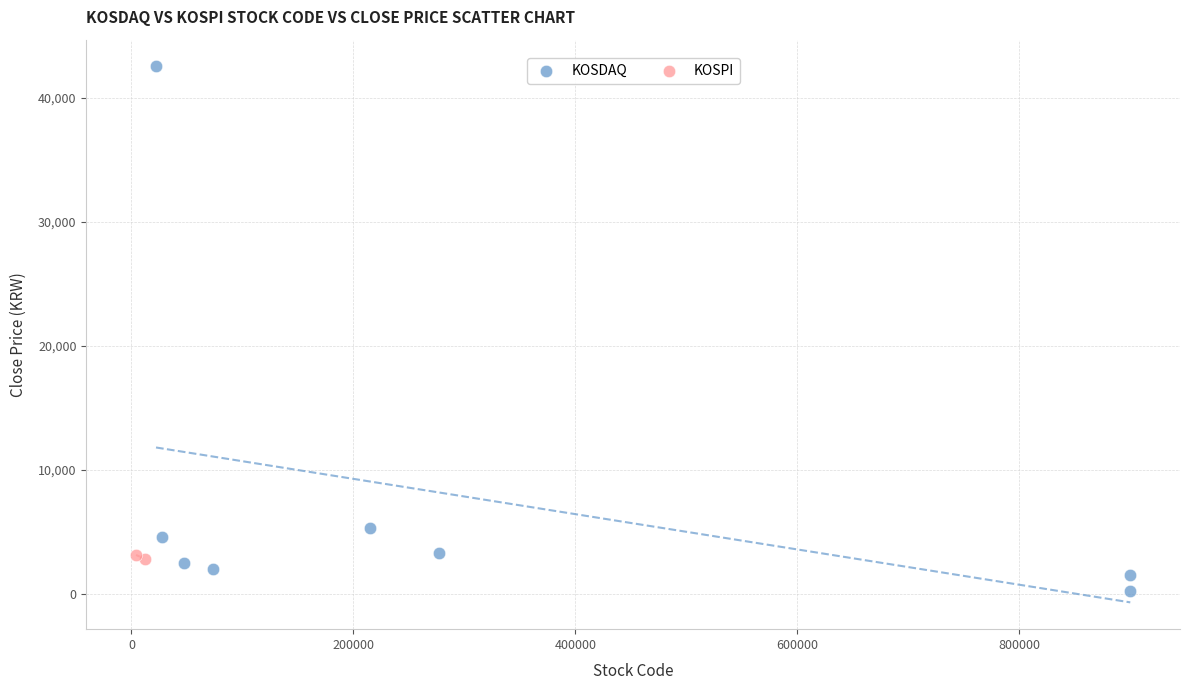

What are all the series names shown in the legend?

KOSDAQ, KOSPI